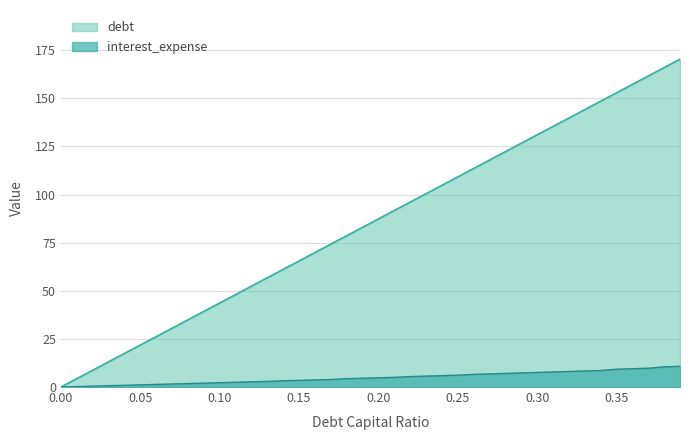

What is the maximum value shown in the chart?

170.4